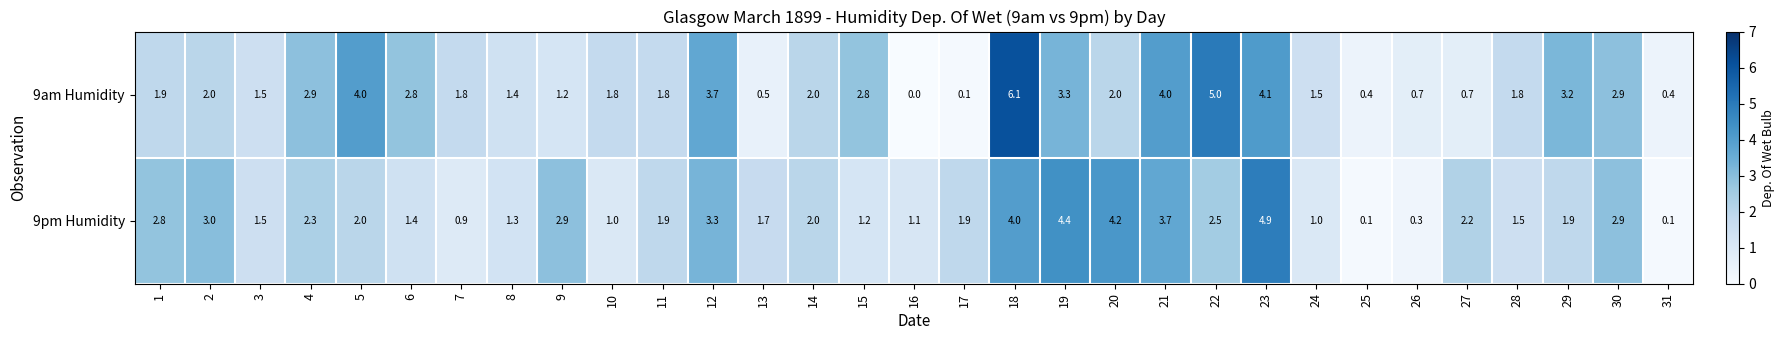

At 7, list the series in order from largest to smallest.

9am Humidity, 9pm Humidity